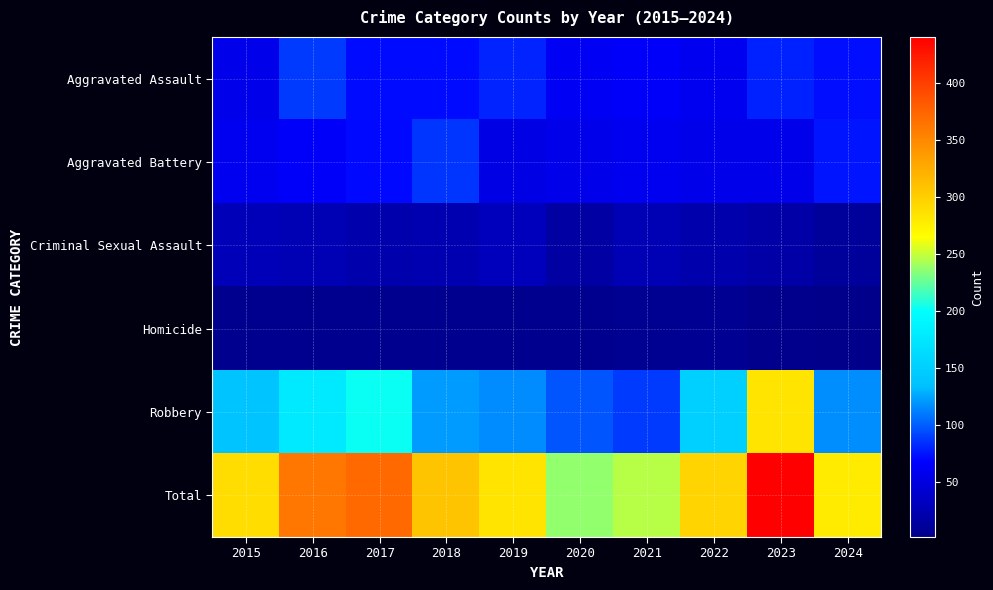

At which category does the chart reach its minimum across all series?

2024